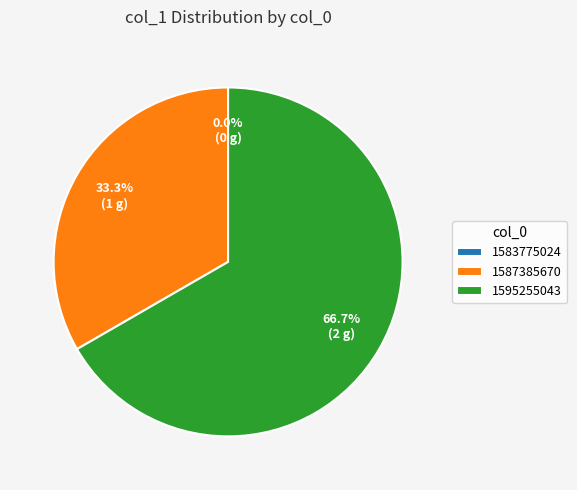

What is the majority slice?

1595255043